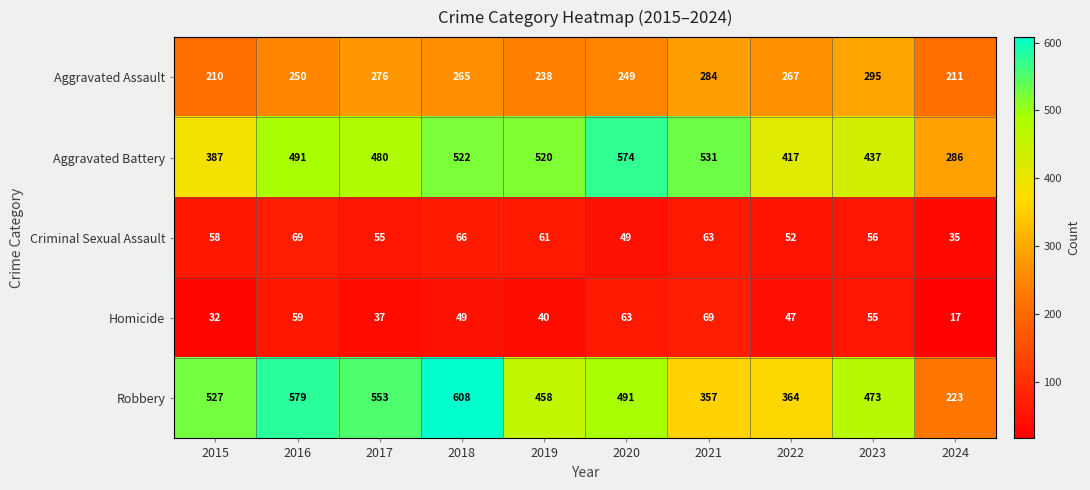

Rank the series at 2015 from lowest to highest value.

Homicide, Criminal Sexual Assault, Aggravated Assault, Aggravated Battery, Robbery